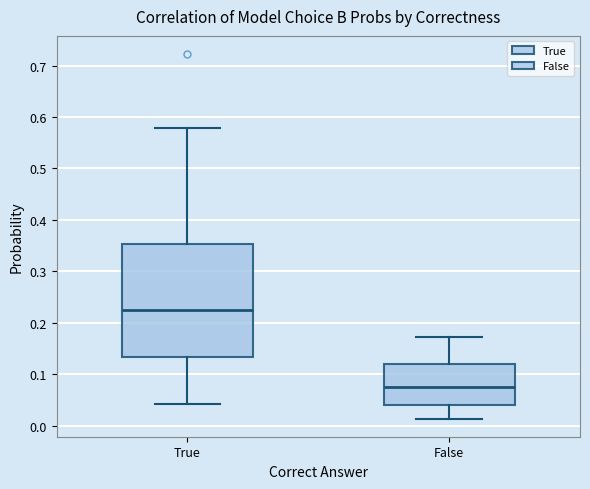

Comparing the boxes themselves (not the whiskers), which one is the tallest?

True